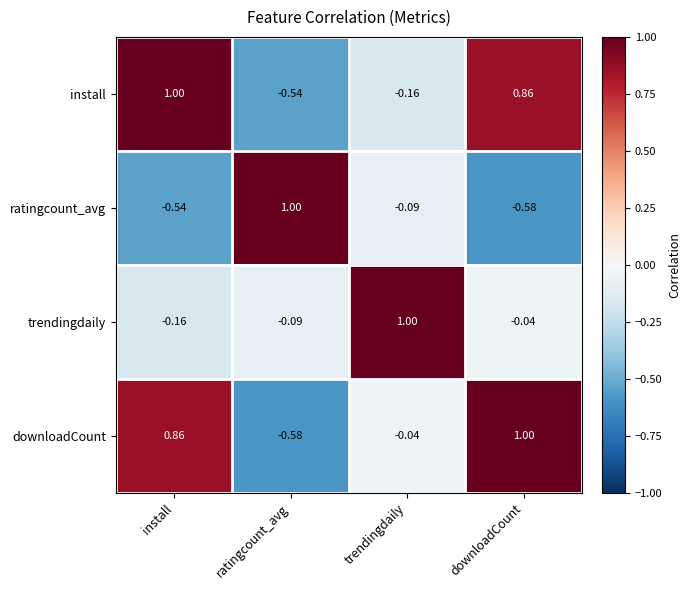

At install, list the series in order from smallest to largest.

ratingcount_avg, trendingdaily, downloadCount, install